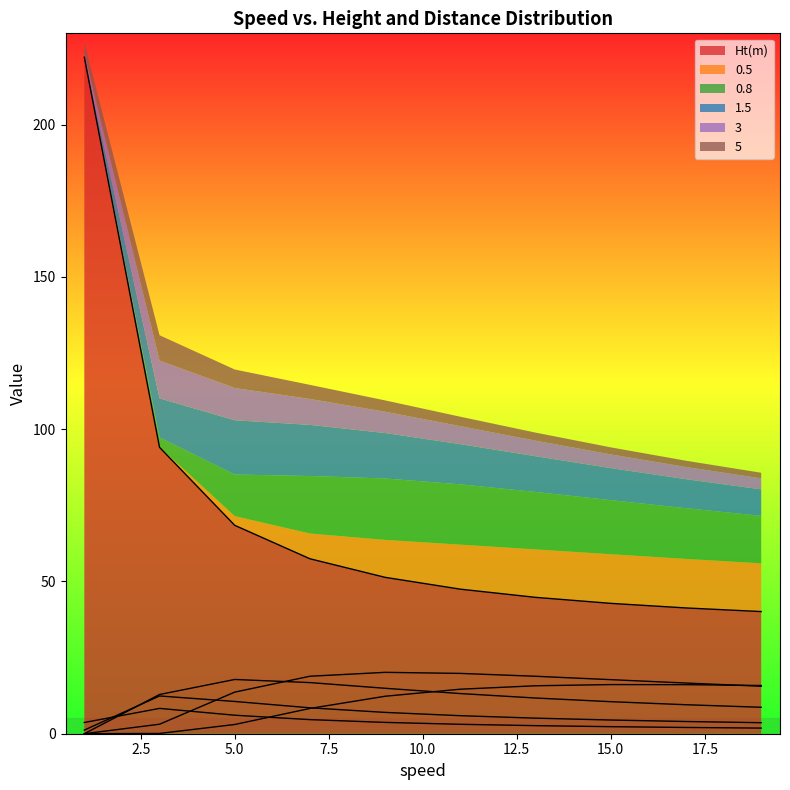

How many interior local peaks does the 0.8 series have?

1